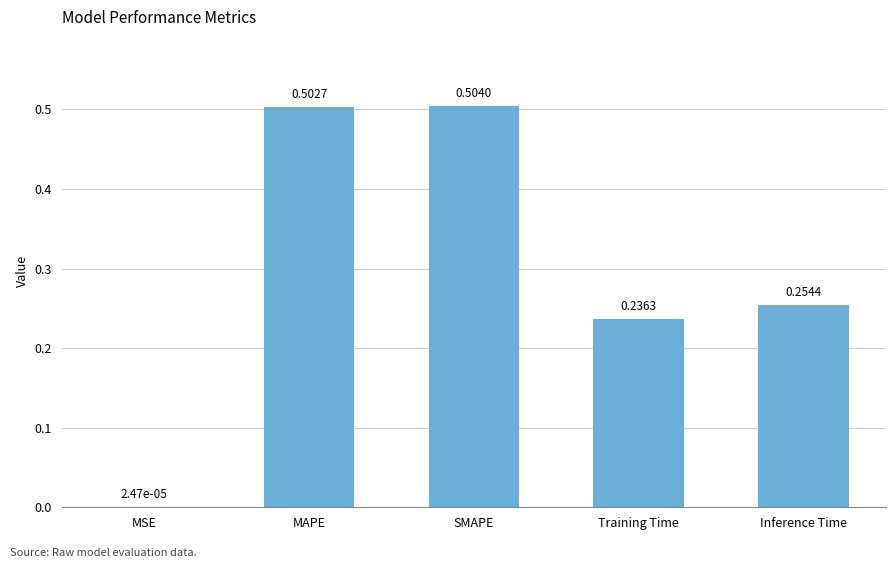

What is the sum of all values?

1.5